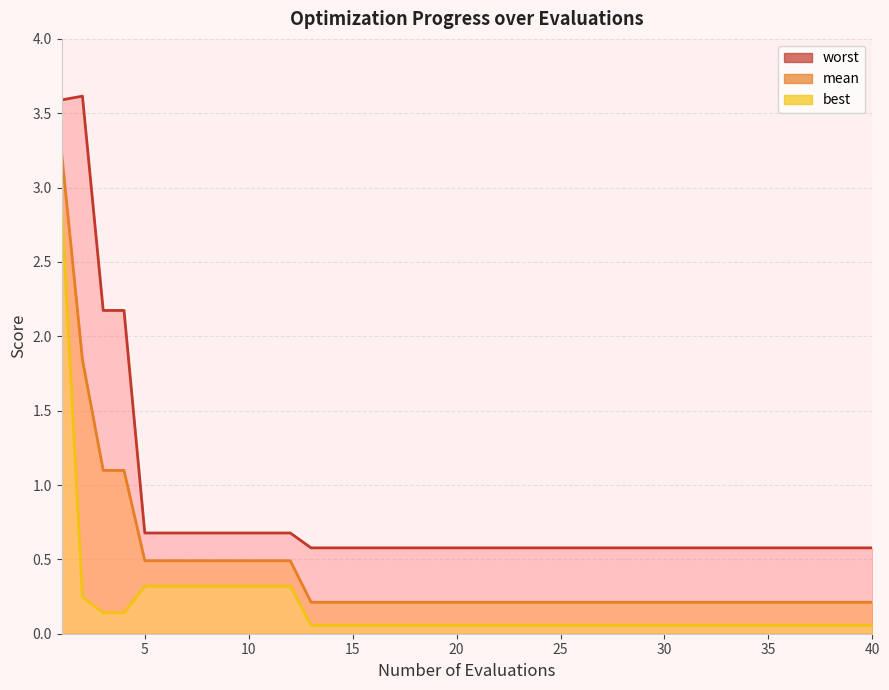

What are all the series names shown in the legend?

mean, best, worst